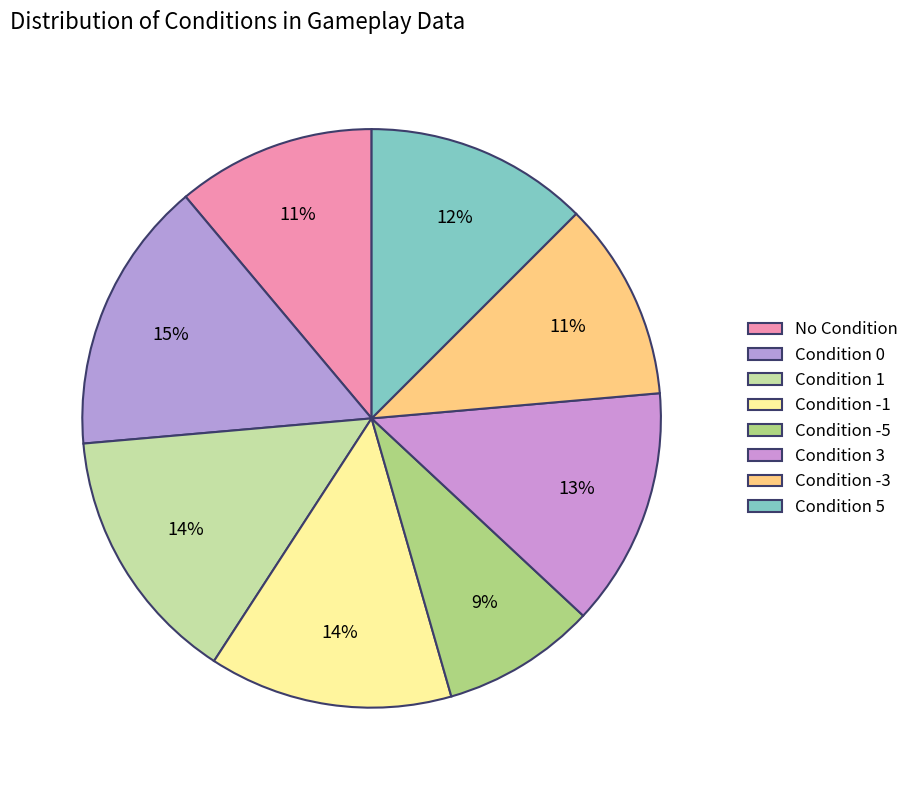

How many slices are in this pie chart?

8